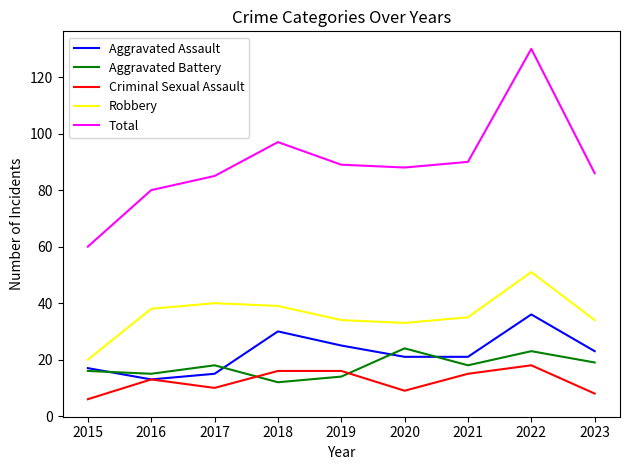

Rank the series by their maximum value, from lowest to highest.

Criminal Sexual Assault, Aggravated Battery, Aggravated Assault, Robbery, Total